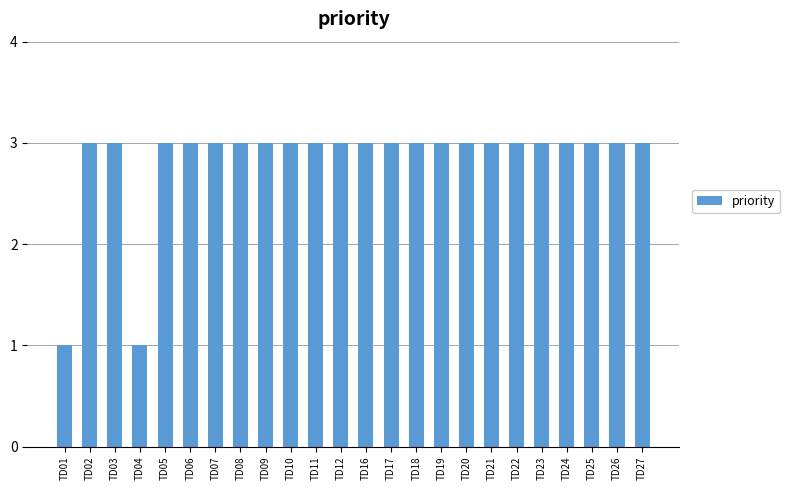

The value at TD08 is 2. True or false?

False